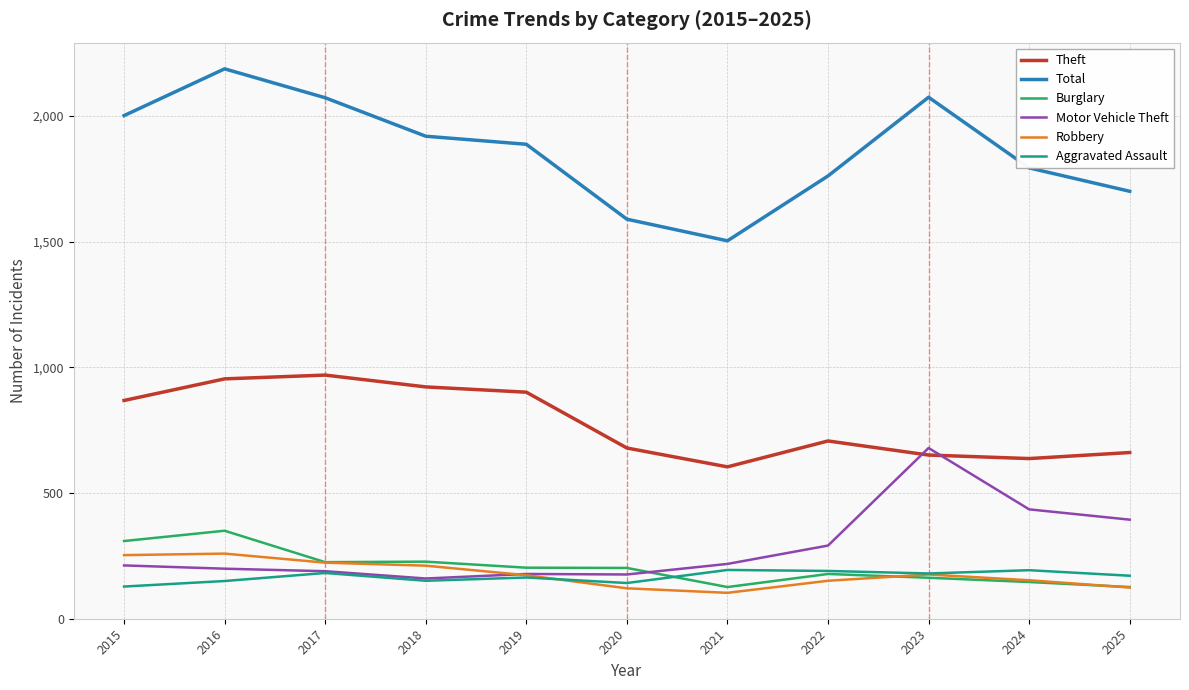

True or false: Aggravated Assault has a value of 120 at 2024.

False